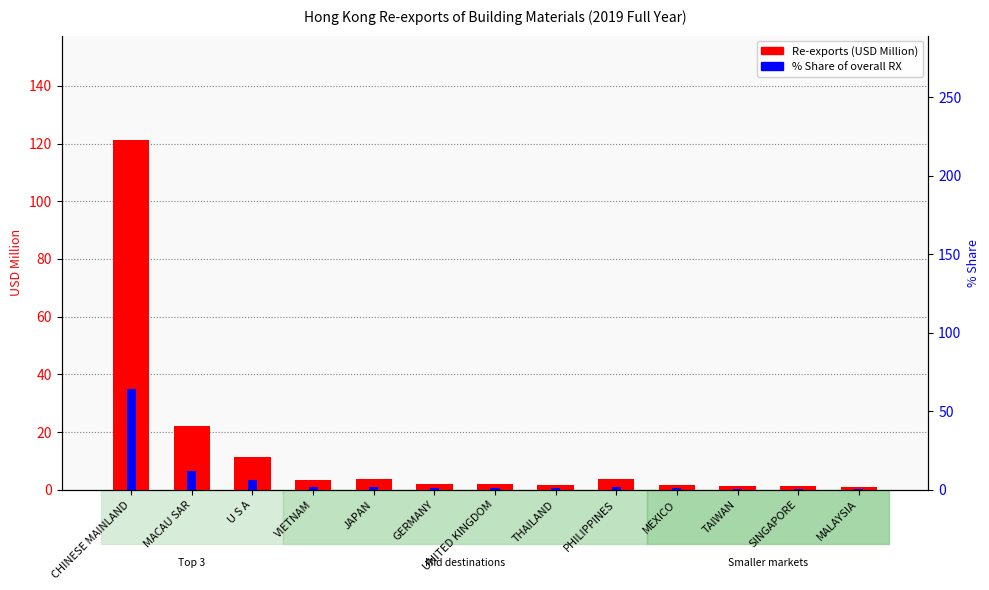

Reading right to left, extract all data points from this chart.

Re-exports (USD Million): 0.9	1.2	1.3	1.7	3.6	1.6	2.1	2.1	3.6	3.3	11.3	22.1	121.1
% Share of overall RX: 0.5	0.7	0.7	0.9	1.9	0.9	1.1	1.1	1.9	1.7	6.0	11.7	64.3